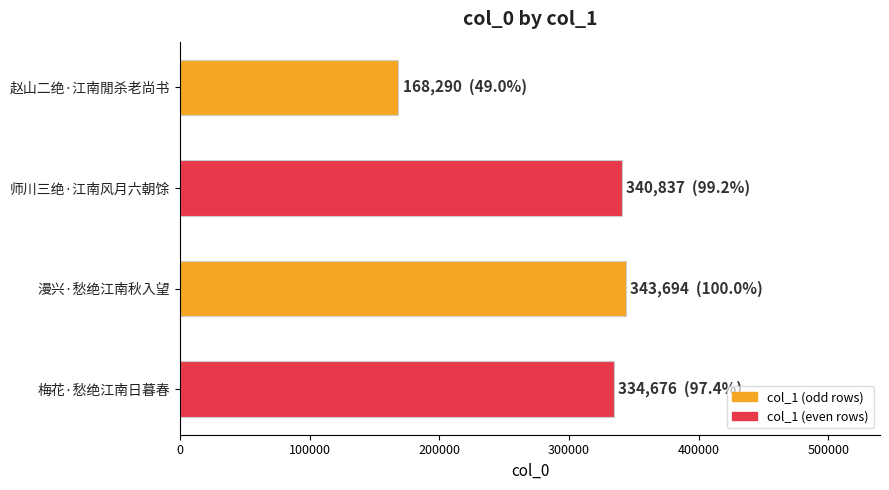

Which has a higher value, 梅花·愁绝江南日暮春 or 赵山二绝·江南閒杀老尚书?

梅花·愁绝江南日暮春